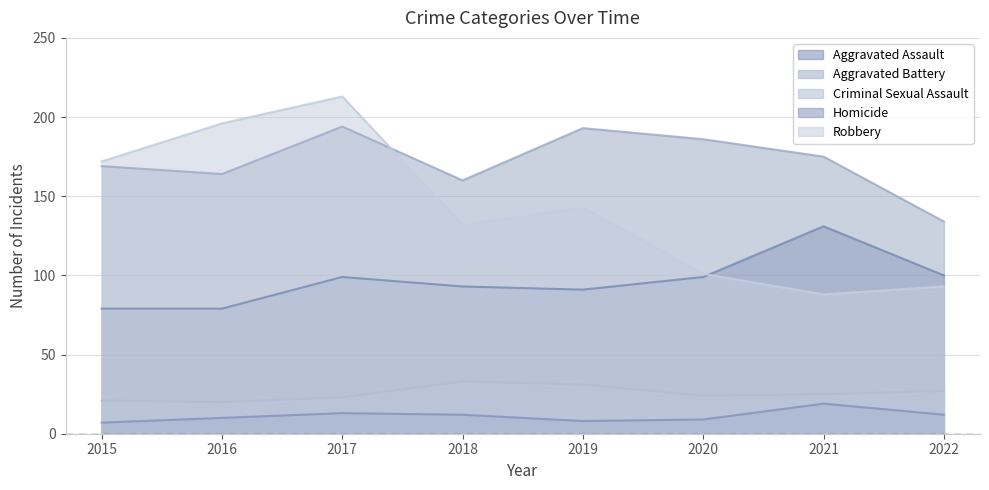

How many data points does each series have?

8